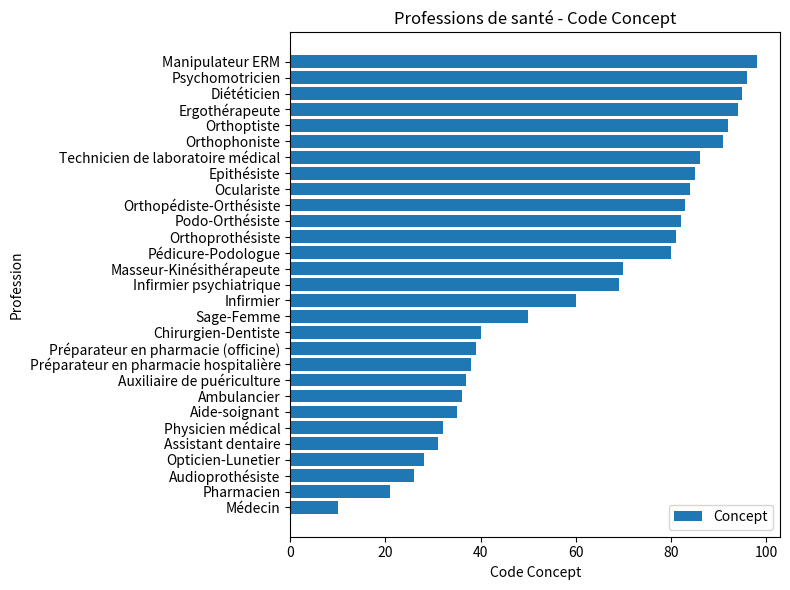

What is the ratio of the value at Préparateur en pharmacie (officine) to the value at Masseur-Kinésithérapeute?

0.6